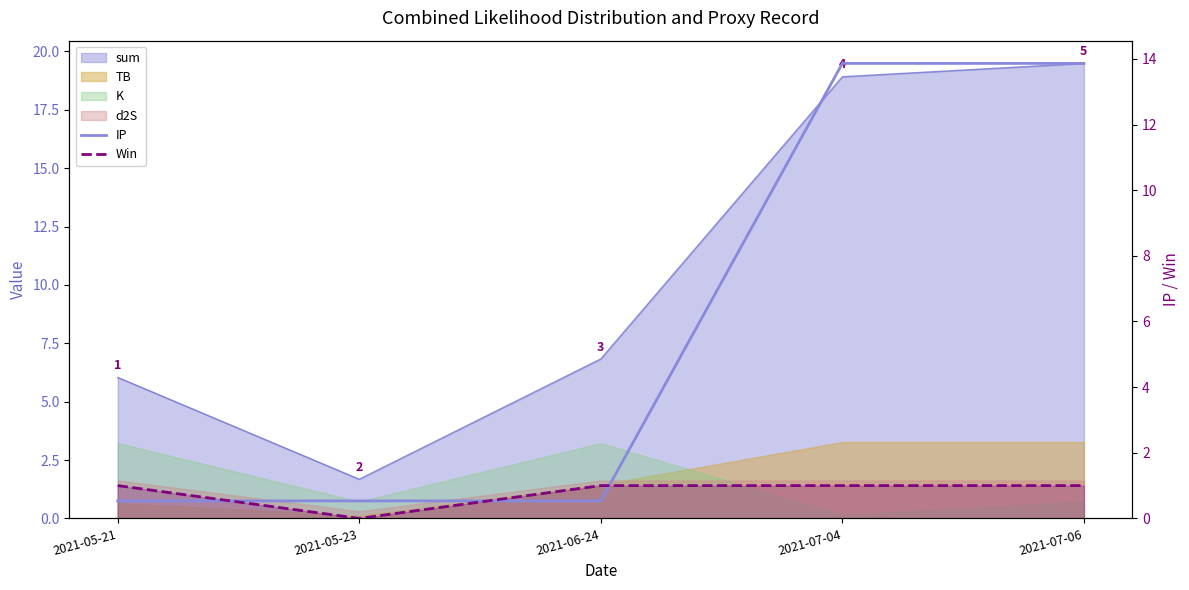

Is it true that Win equals -0.4 at 2021-05-23?

False